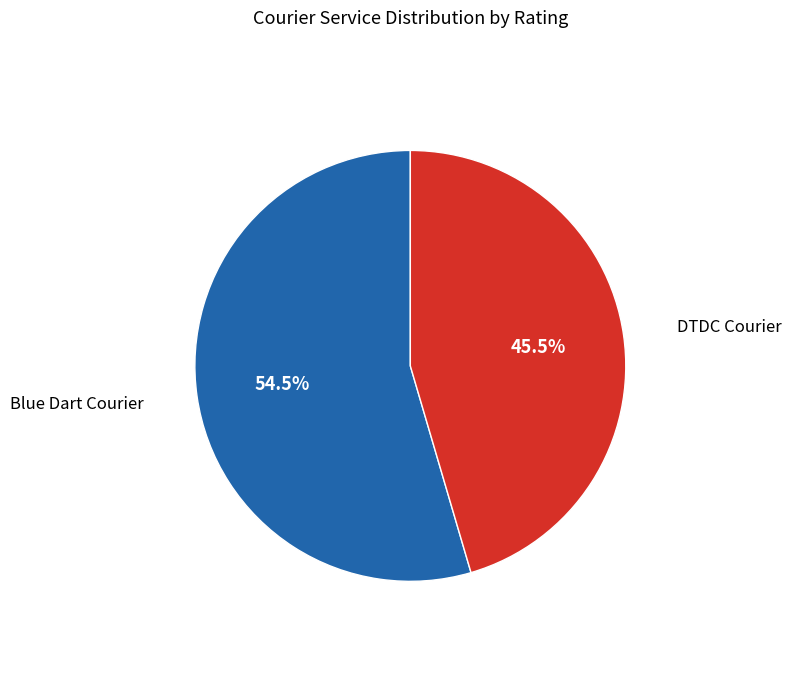

What percentage is NOT represented by DTDC Courier?

54.5%